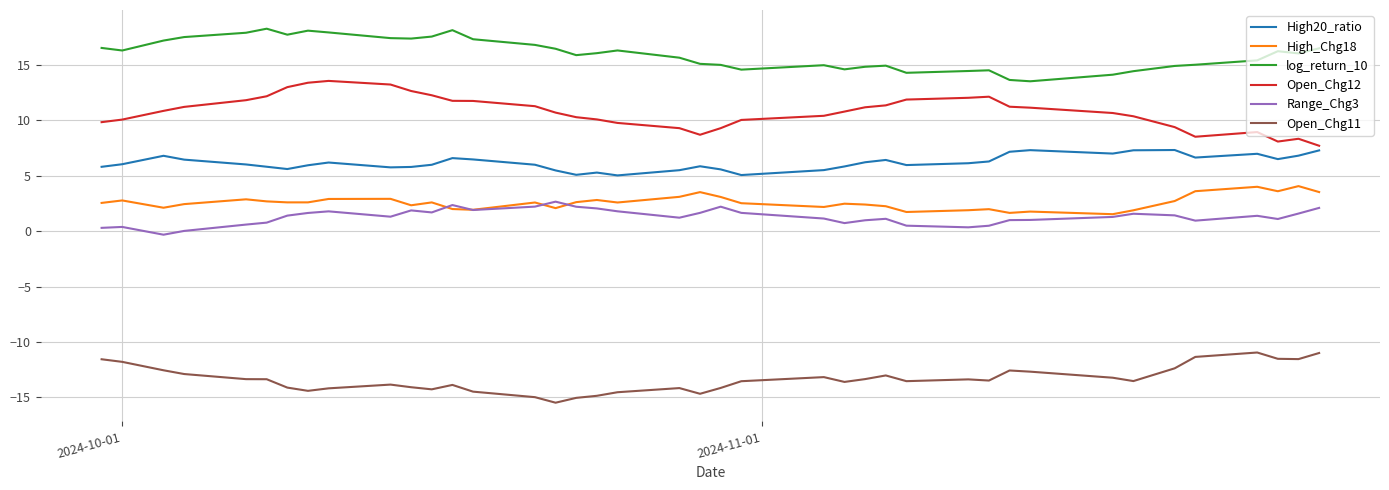

What is the minimum value for Open_Chg11?

-15.5